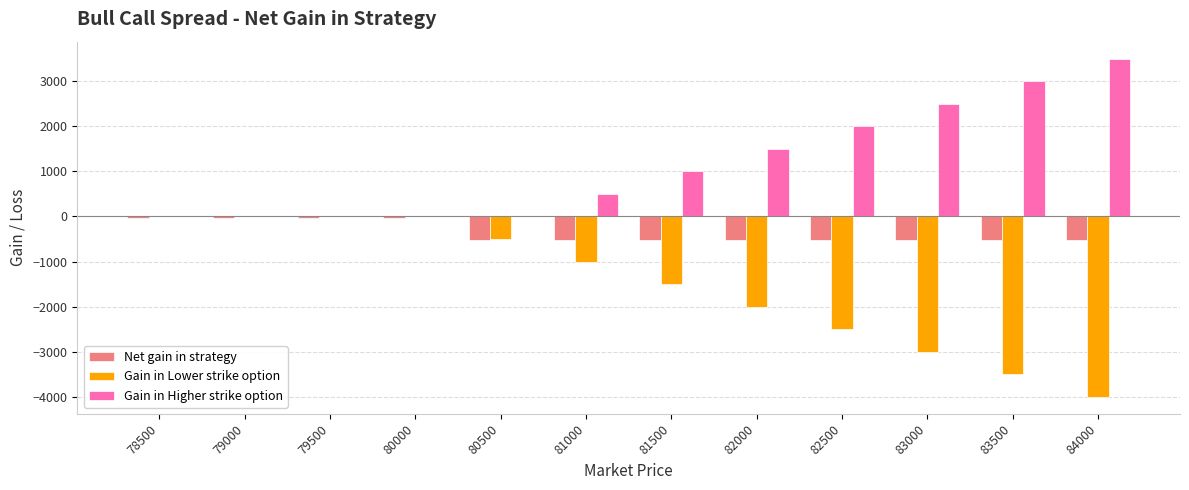

What is the sum of the Net gain in strategy values at 78500 and 82000?

-556.6